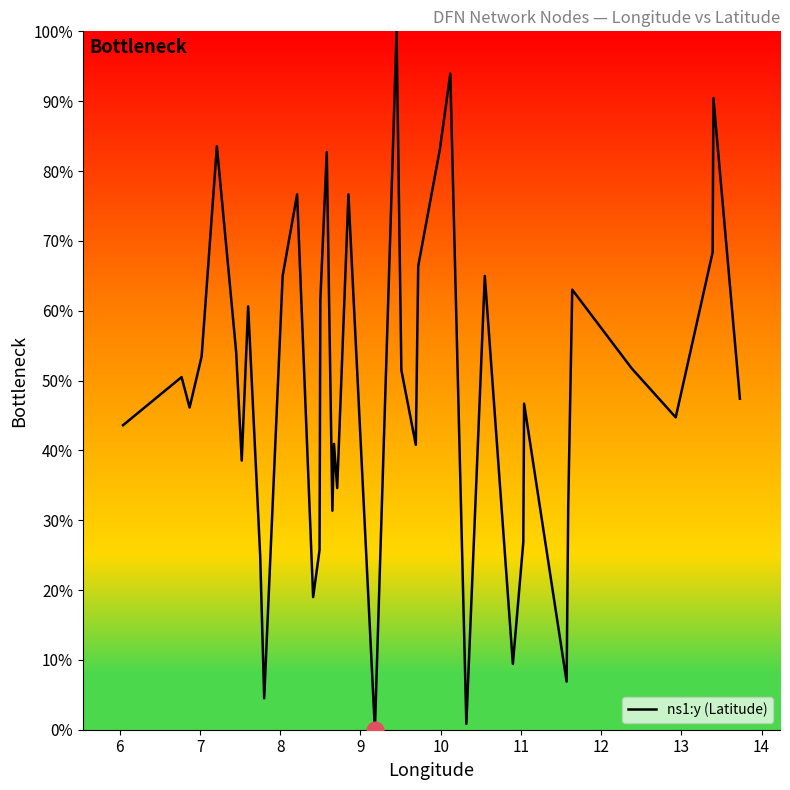

How many interior local valleys (lower than both neighbors) does the data have?

12